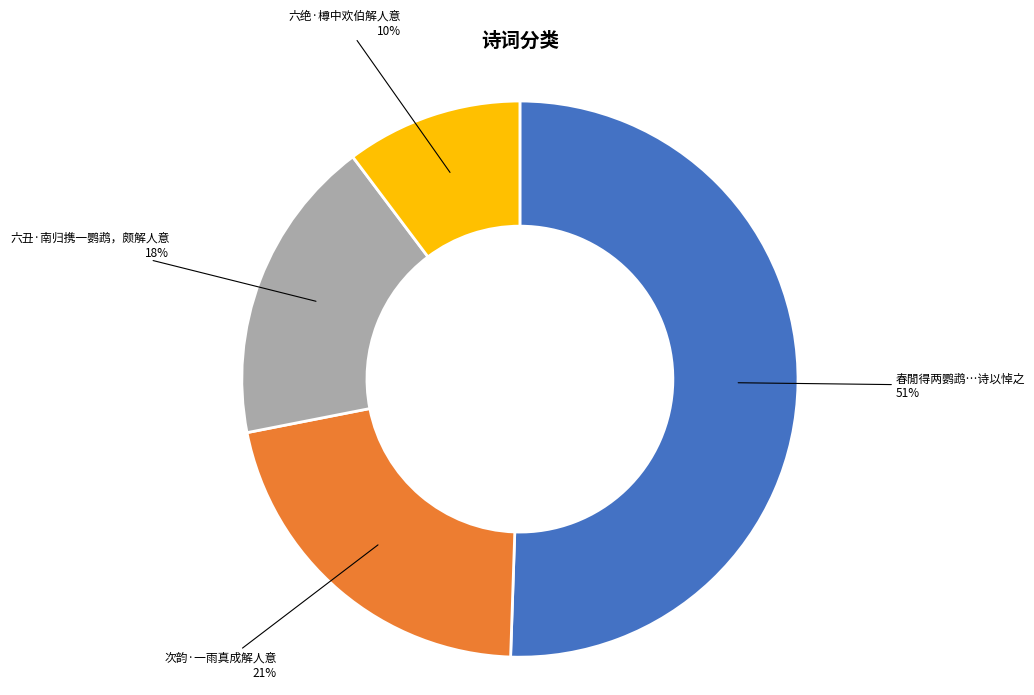

Is there any slice that represents more than half of the pie?

Yes